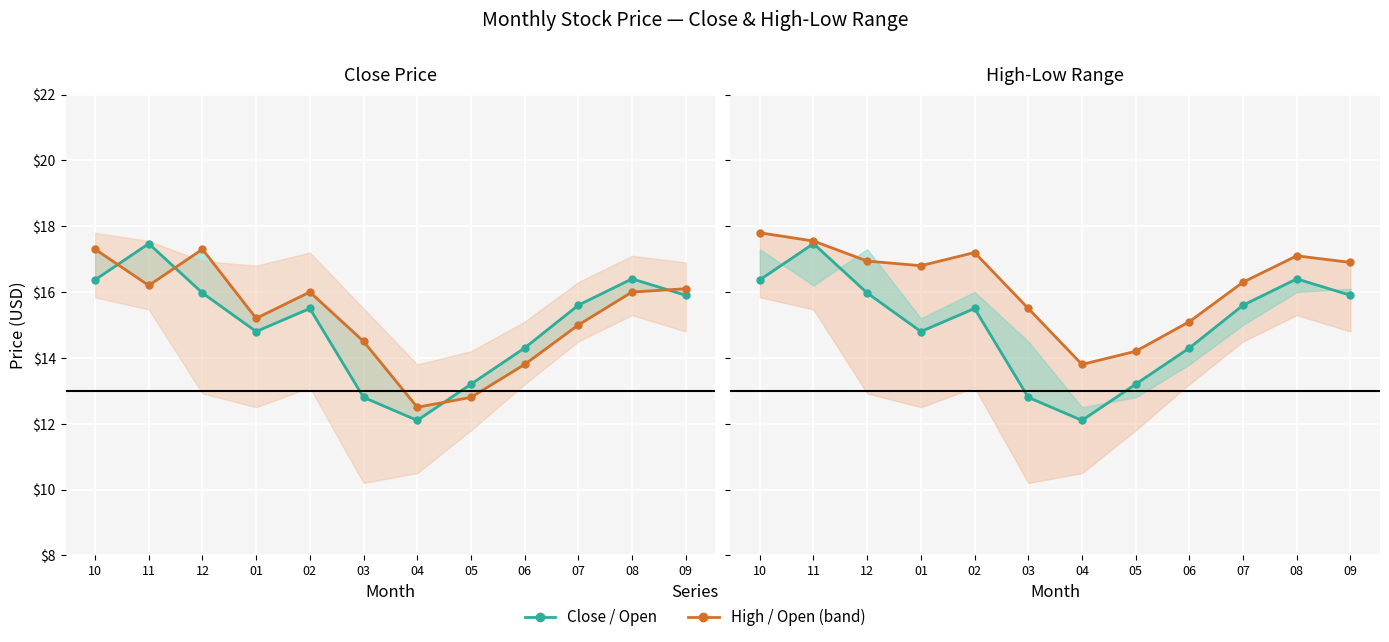

What is the difference between the maximum and minimum values in the High series?

4.0